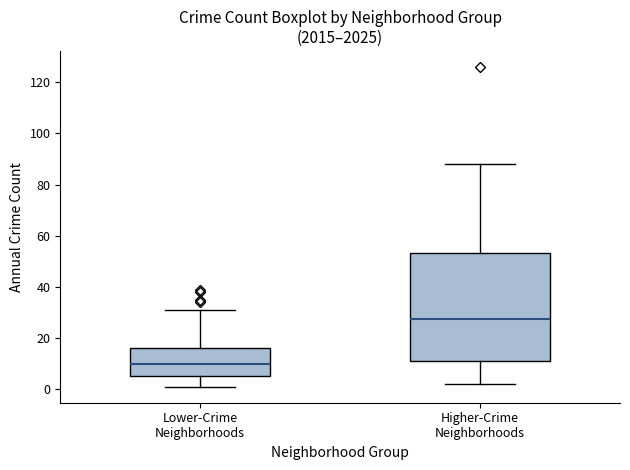

Reading left to right, read every box against the y-axis: the position of its median line, the range the box covers, and the ends of its whiskers. The values are not printed on the chart, so give them approximately, as read against the axis.

Lower-Crime Neighborhoods: median 10, box 6 to 16, whiskers 2 to 32
Higher-Crime Neighborhoods: median 28, box 12 to 54, whiskers 2 to 88